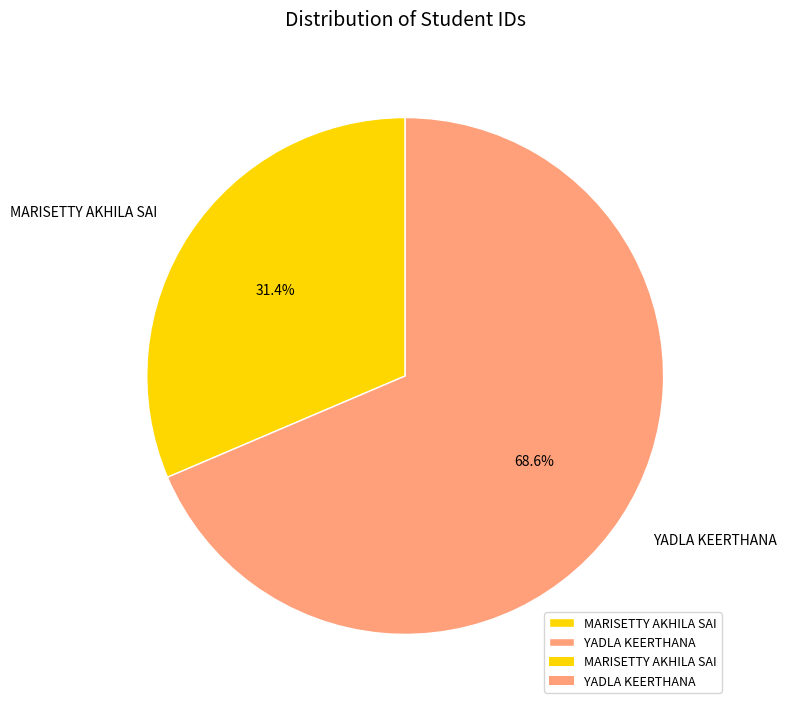

Rank the categories by value from highest to lowest.

YADLA KEERTHANA, MARISETTY AKHILA SAI